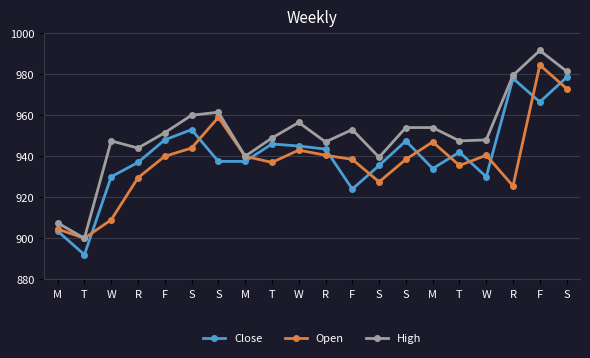

Reading left to right, what are all the values shown in this chart?

Close: 903.5	892.0	930.0	937.0	948.0	953.0	937.5	937.5	946.0	945.0	943.5	924.0	935.5	947.5	934.0	942.0	930.0	978.0	966.5	978.5
Open: 904.5	900.0	909.0	929.5	940.0	944.0	959.0	940.0	937.0	943.0	940.5	938.5	927.5	938.5	947.0	935.5	940.5	925.5	984.5	973.0
High: 907.5	900.0	947.5	944.0	951.5	960.0	961.5	940.0	948.9	956.5	947.0	953.0	939.5	954.0	954.0	947.5	948.0	979.5	991.6	981.5